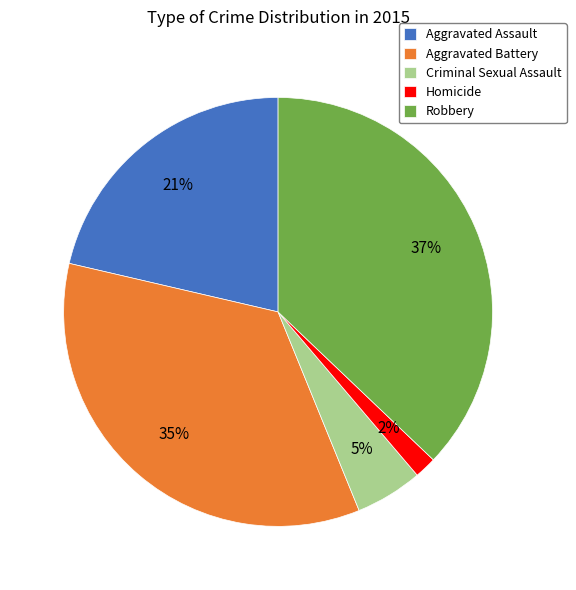

Rank the categories by value from highest to lowest.

Robbery, Aggravated Battery, Aggravated Assault, Criminal Sexual Assault, Homicide